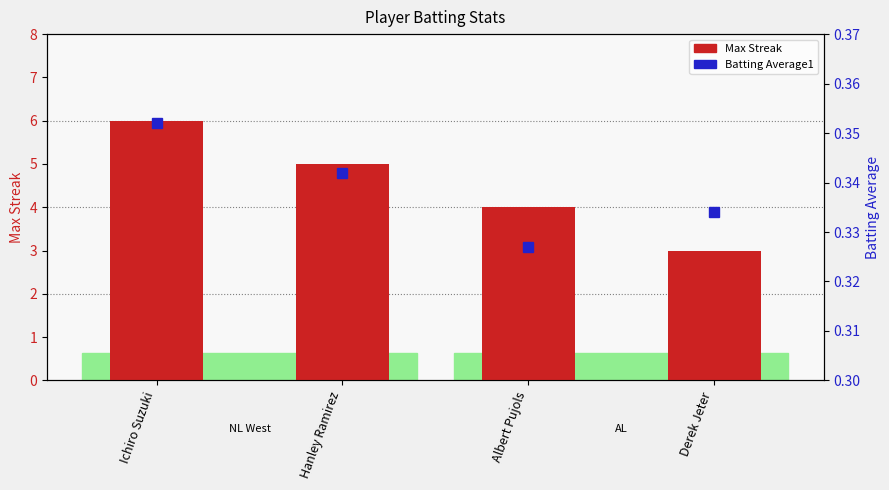

What is the label of the 4th bar from the left?

Derek Jeter